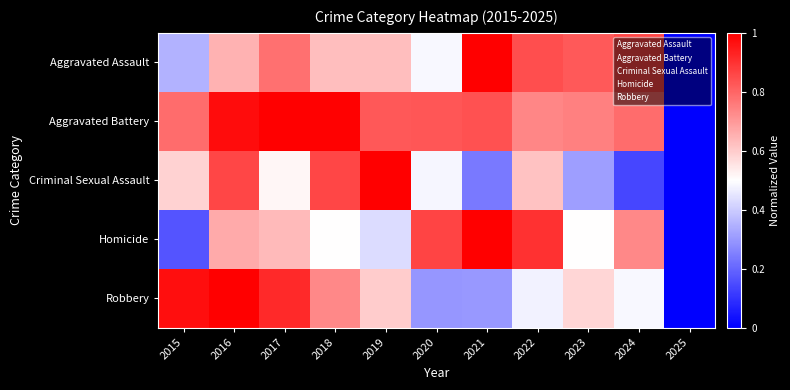

How many series are shown in this chart?

5